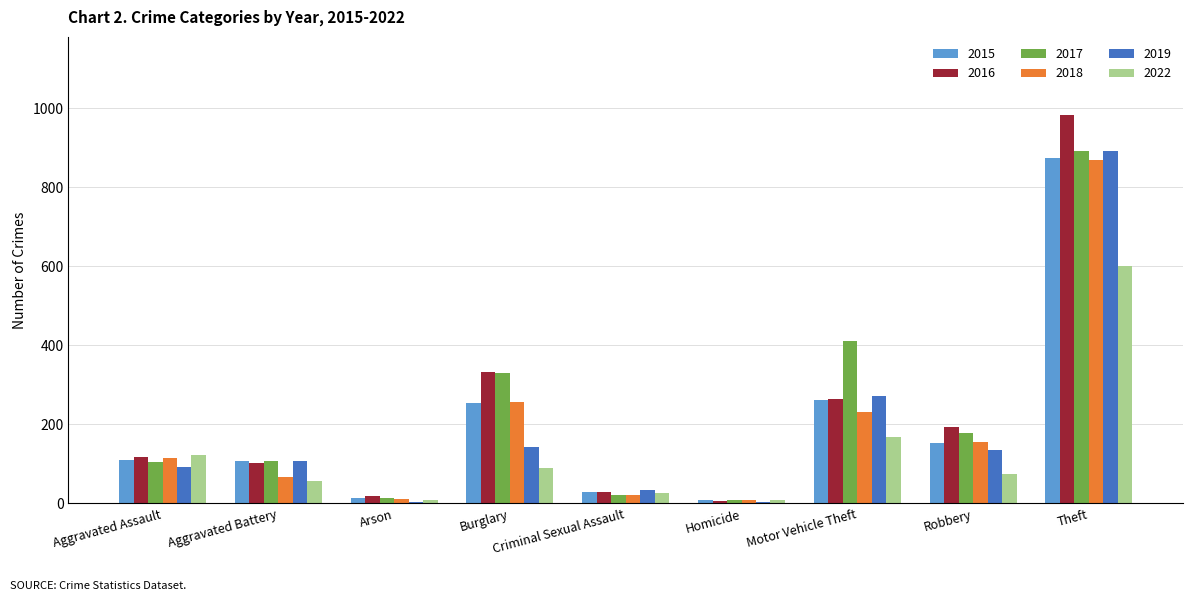

Where is 2017 nearest to the value 450?

Motor Vehicle Theft